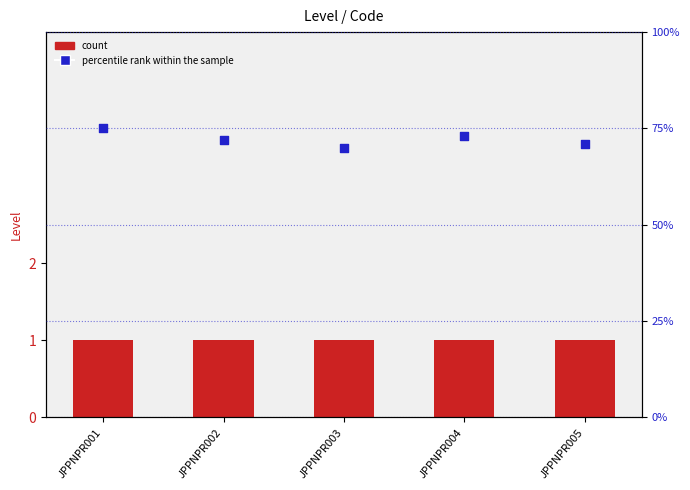

At how many categories does at least one series exceed 30?

5